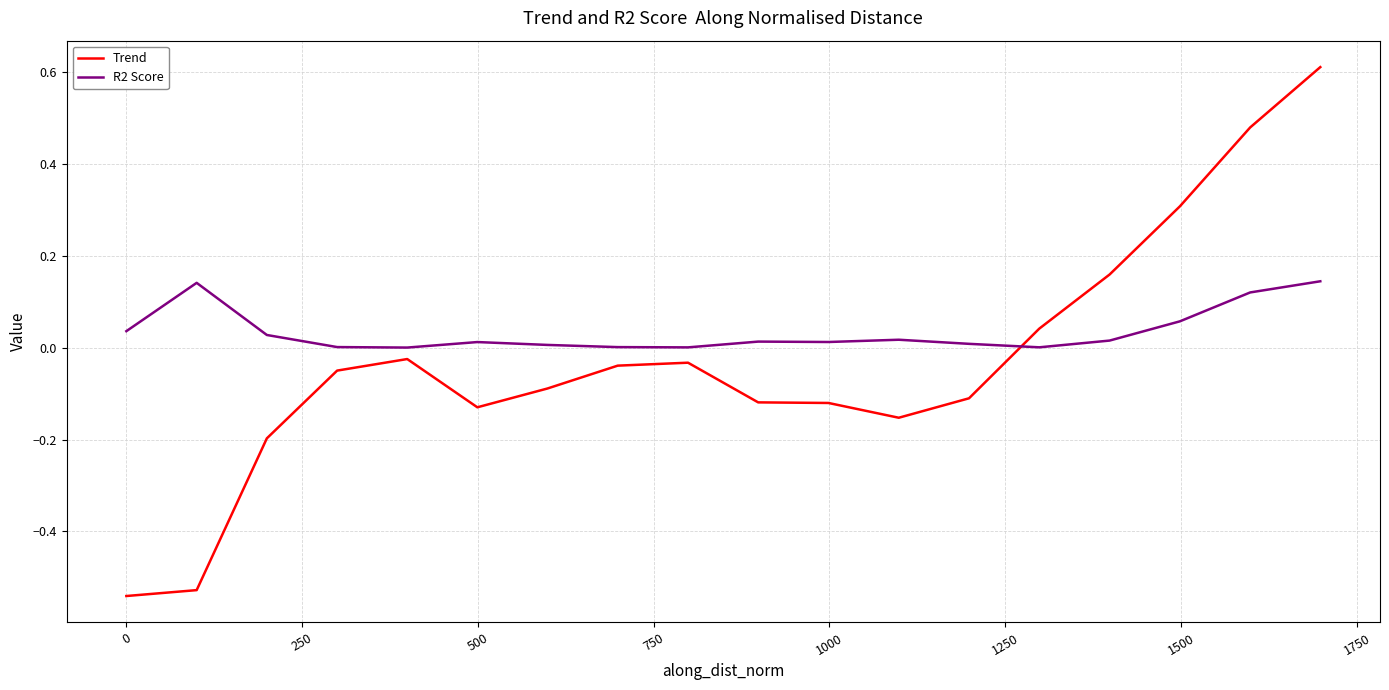

After their last crossing, which series has the higher values: Trend or R2 Score?

Trend